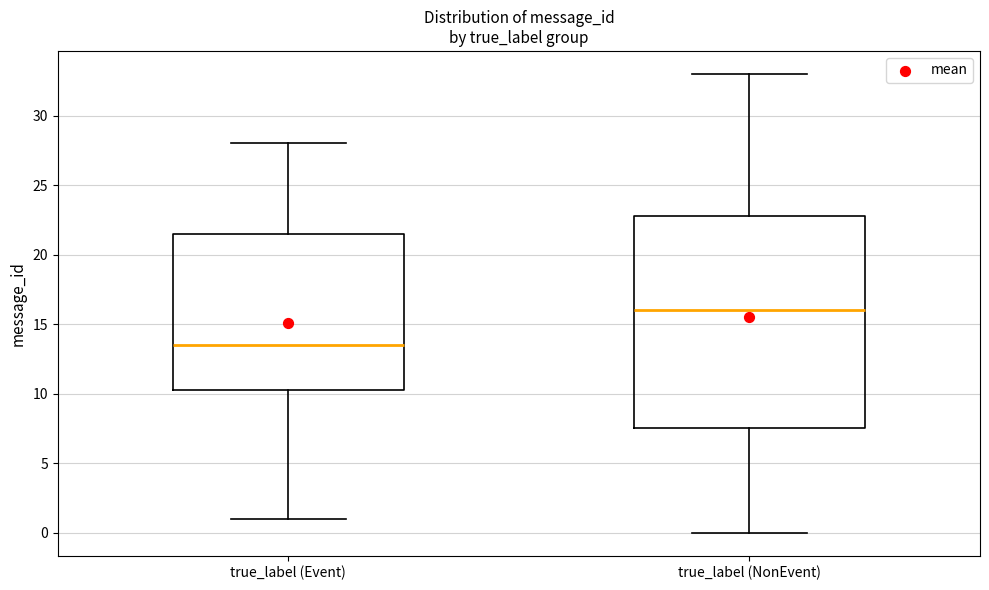

Reading left to right, read every box against the y-axis: the position of its median line, the range the box covers, and the ends of its whiskers. The values are not printed on the chart, so give them approximately, as read against the axis.

true_label (Event): median 13.5, box 10.5 to 21.5, whiskers 1.0 to 28.0
true_label (NonEvent): median 16.0, box 7.5 to 23.0, whiskers 0.0 to 33.0